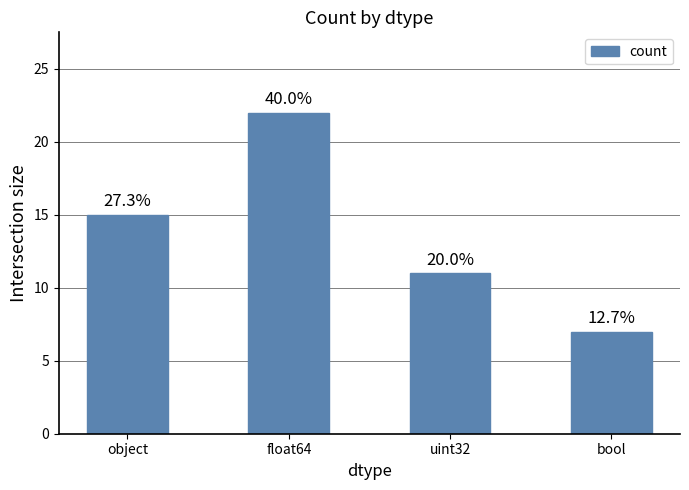

What is the label of the 2nd bar from the left?

float64